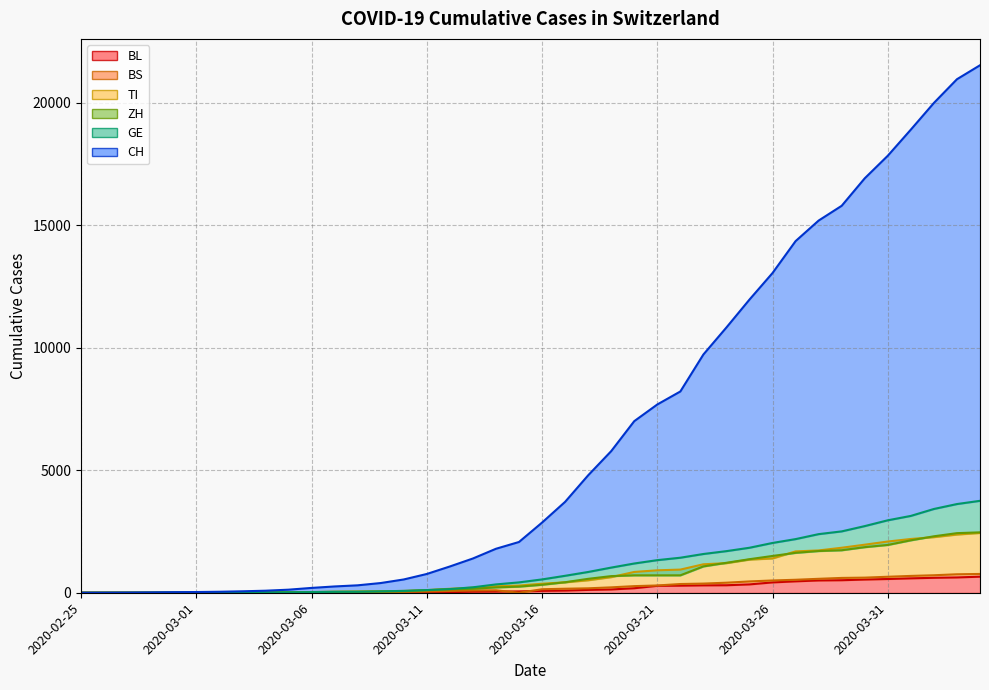

True or false: TI and BL intersect in this chart.

False